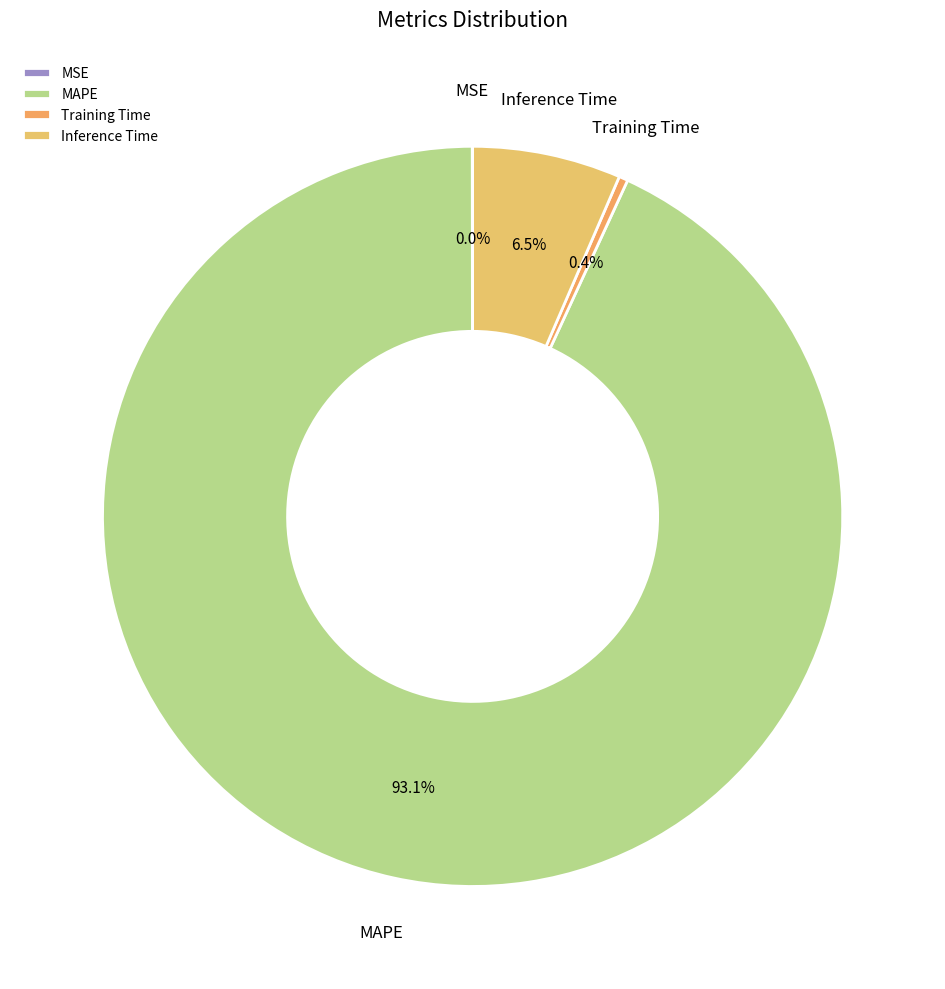

Is there any slice that represents more than half of the pie?

Yes